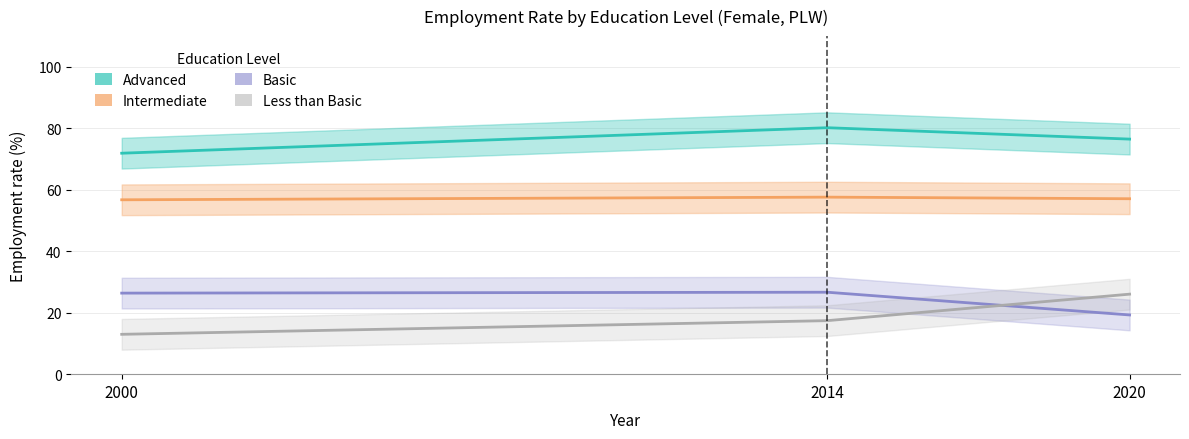

Between 2000 and 2014, which is larger?

2014